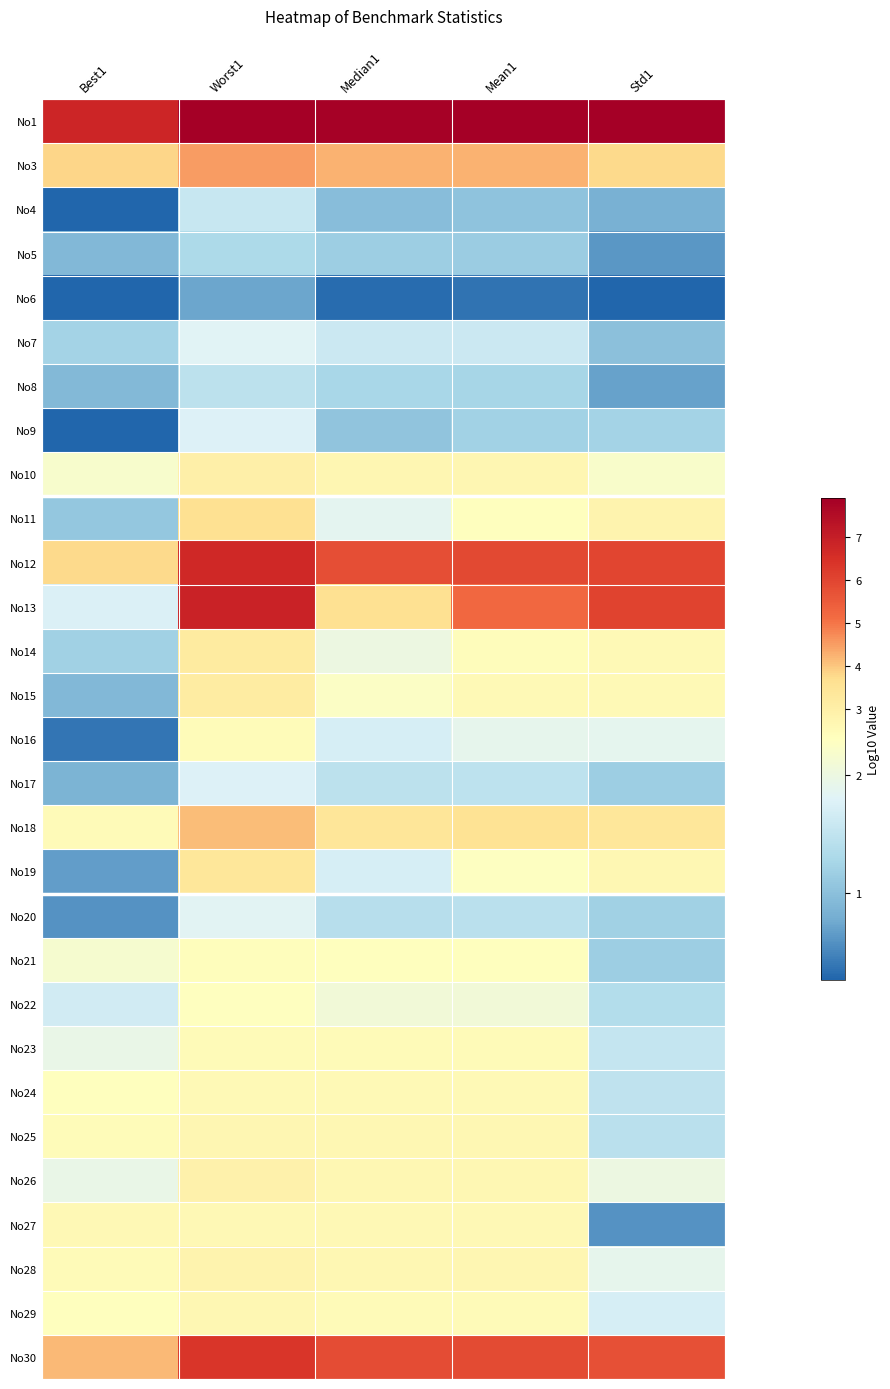

Rank the series at Median1 from lowest to highest value.

No6, No4, No9, No5, No8, No20, No17, No7, No19, No16, No11, No14, No22, No15, No21, No29, No23, No24, No27, No26, No25, No28, No10, No18, No13, No3, No12, No30, No1